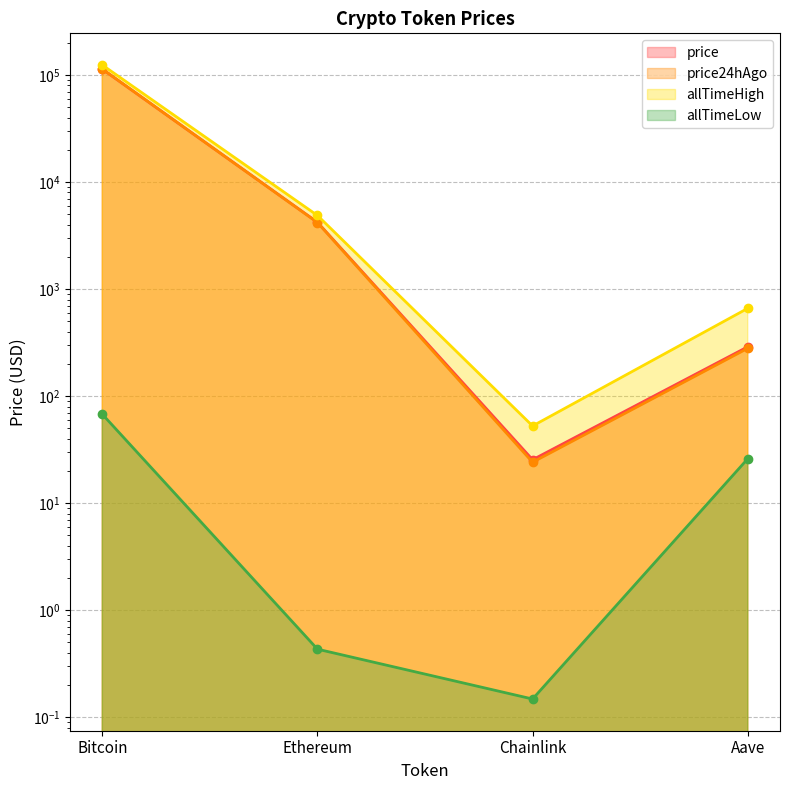

Is it true that allTimeHigh equals 124128.0 at Bitcoin?

True